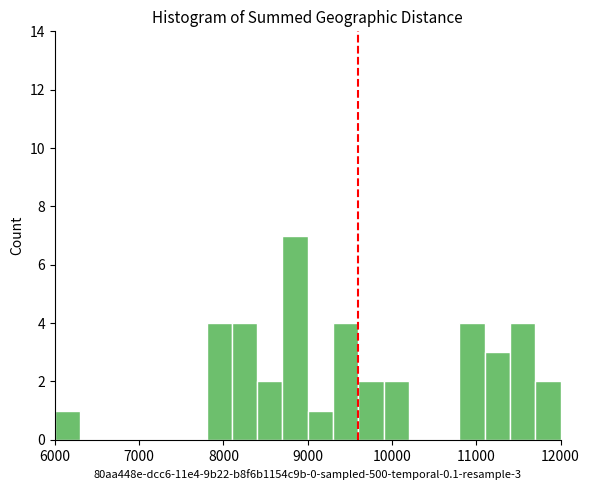

Around what value on the x-axis is the tallest bar? Give the approximate position of its centre, as read against the axis.

8900